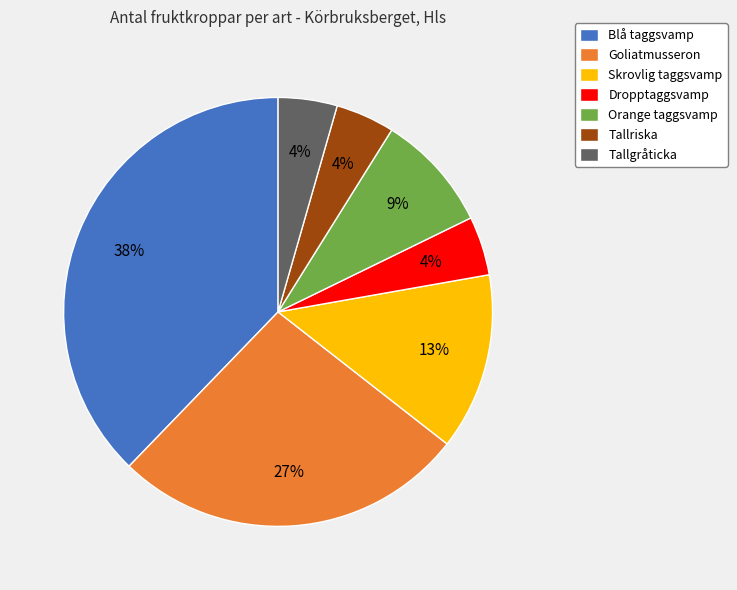

Do Dropptaggsvamp and Tallgråticka together represent more than half of the pie?

No